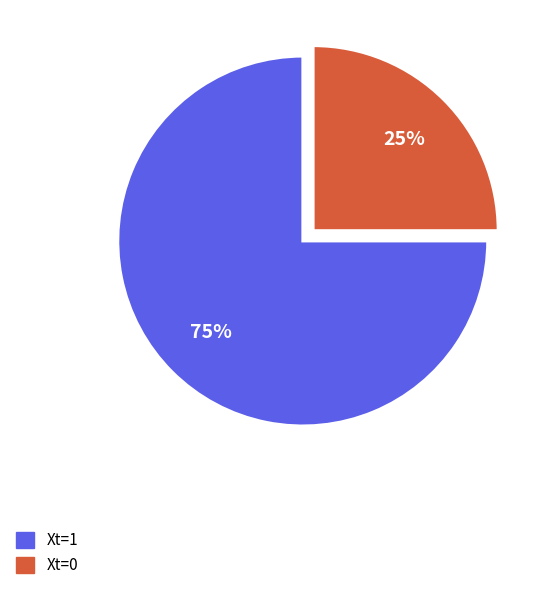

Count the number of slices in the pie.

2